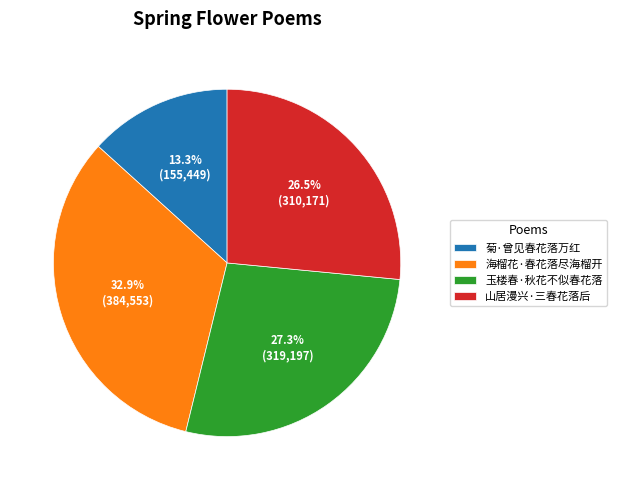

Which slice is the largest?

海榴花·春花落尽海榴开